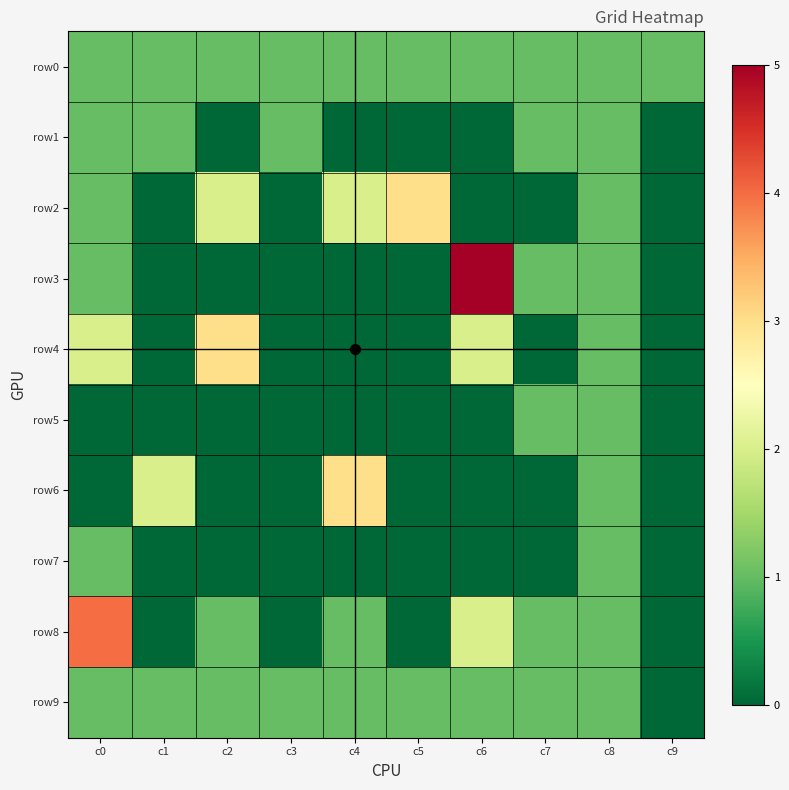

Between c0 and c9, which is larger?

c0